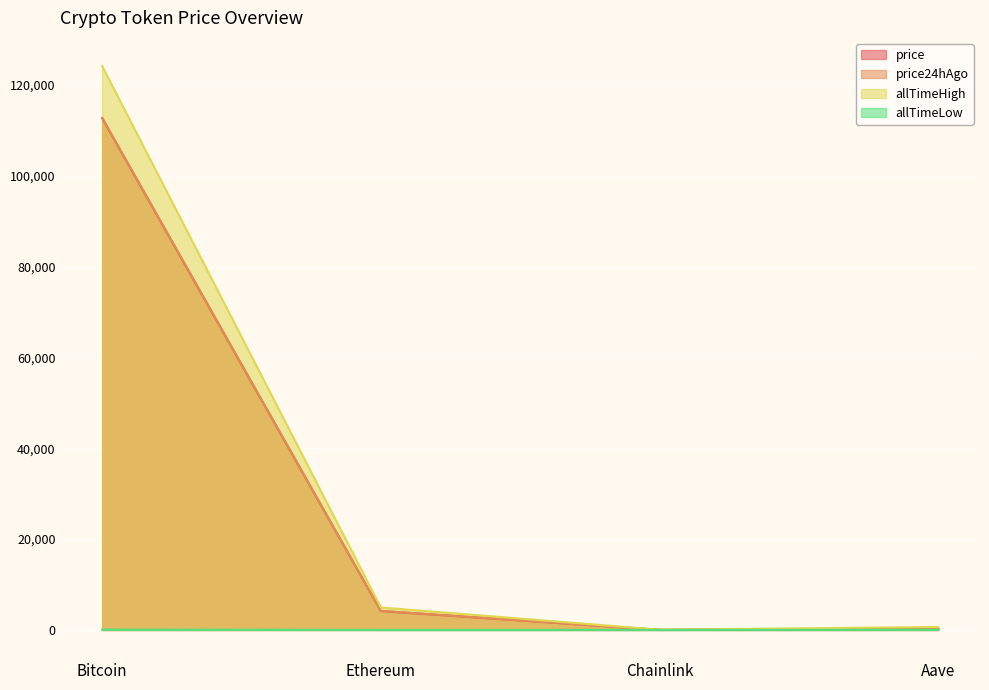

Between Chainlink and Aave, which is larger?

Aave